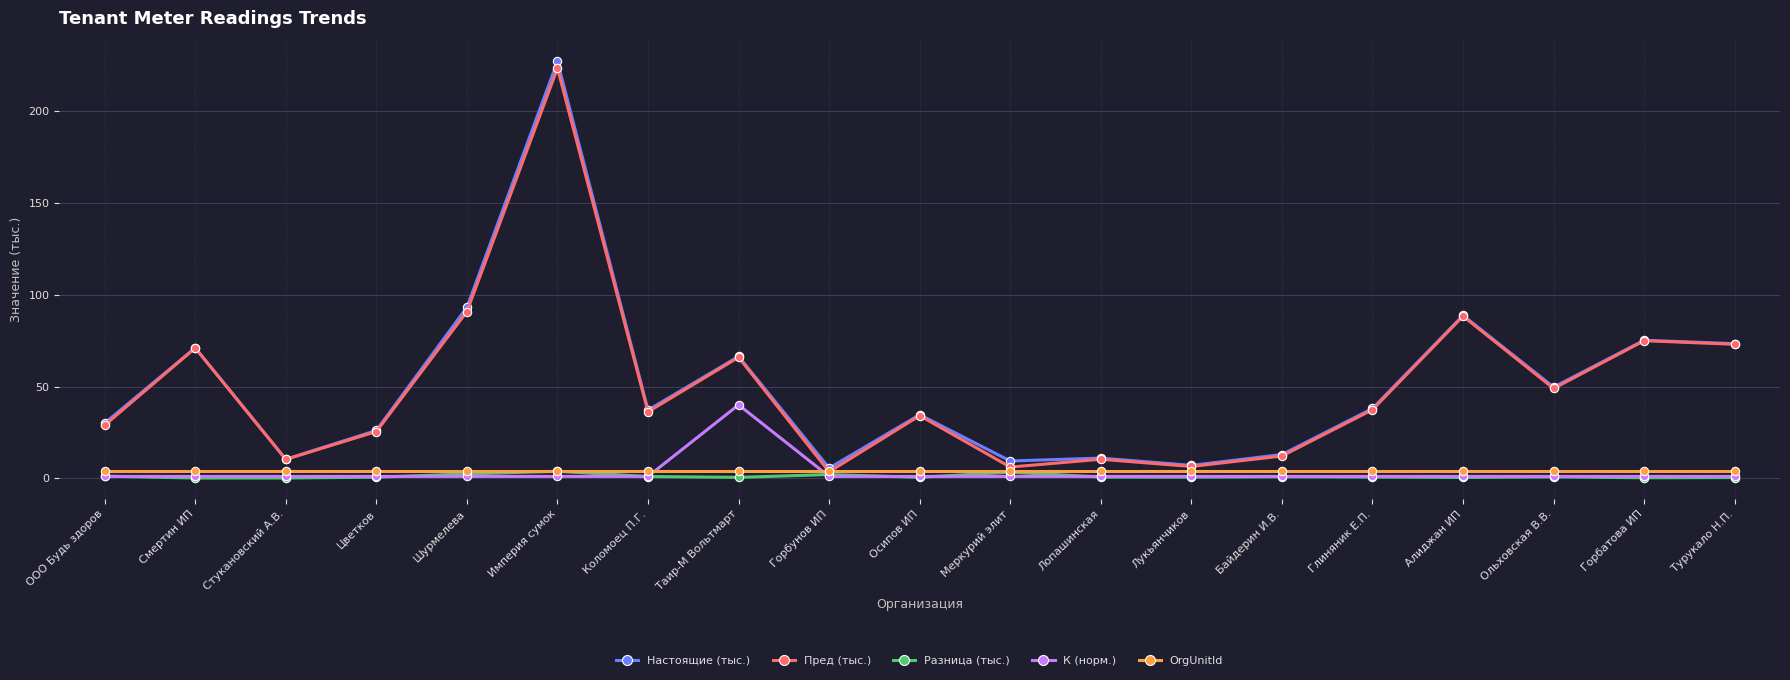

How many series are shown in this chart?

5